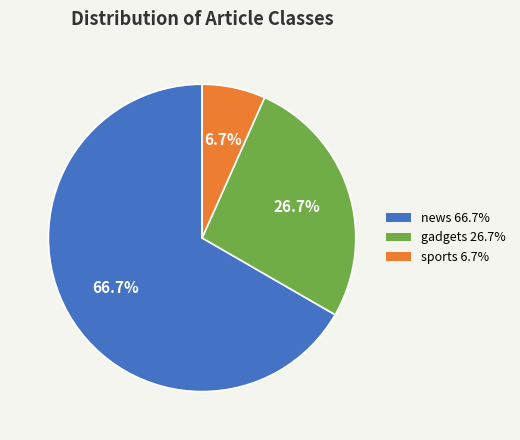

Is the sum of gadgets and news greater than half?

Yes